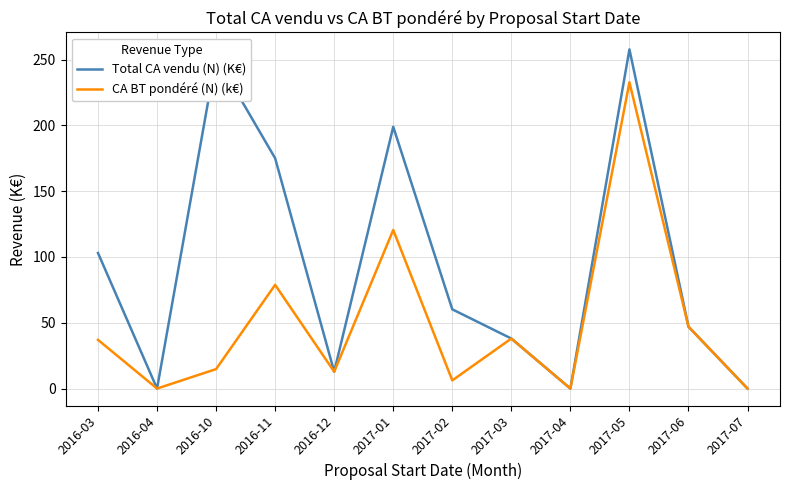

What is the difference between the CA BT pondéré (N) (k€) values at 2017-02 and 2017-05?

226.5